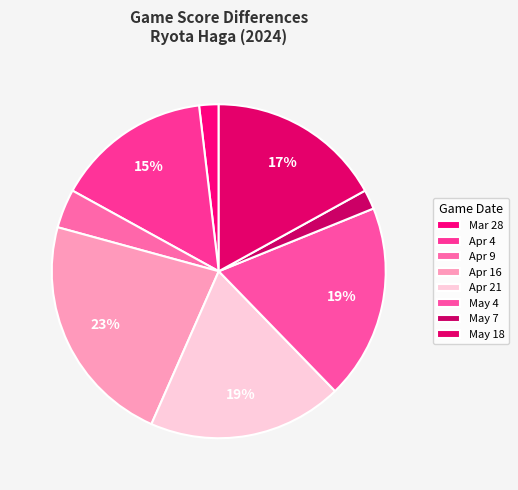

Is it true that May 7 is 10% of the pie?

False